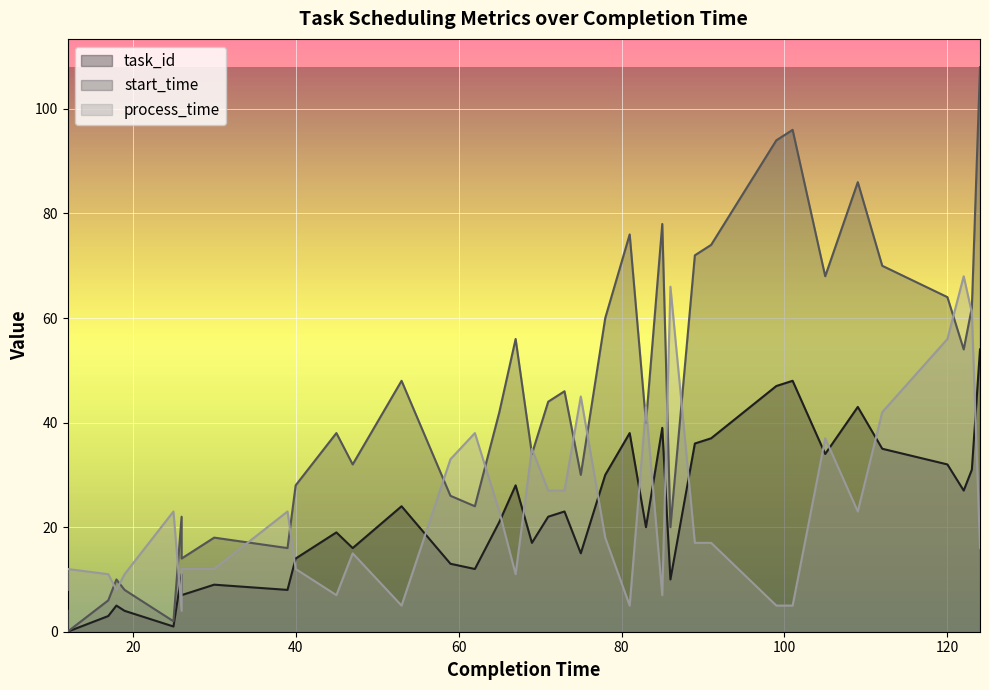

Which series changed the most between 18 and 101?

start_time